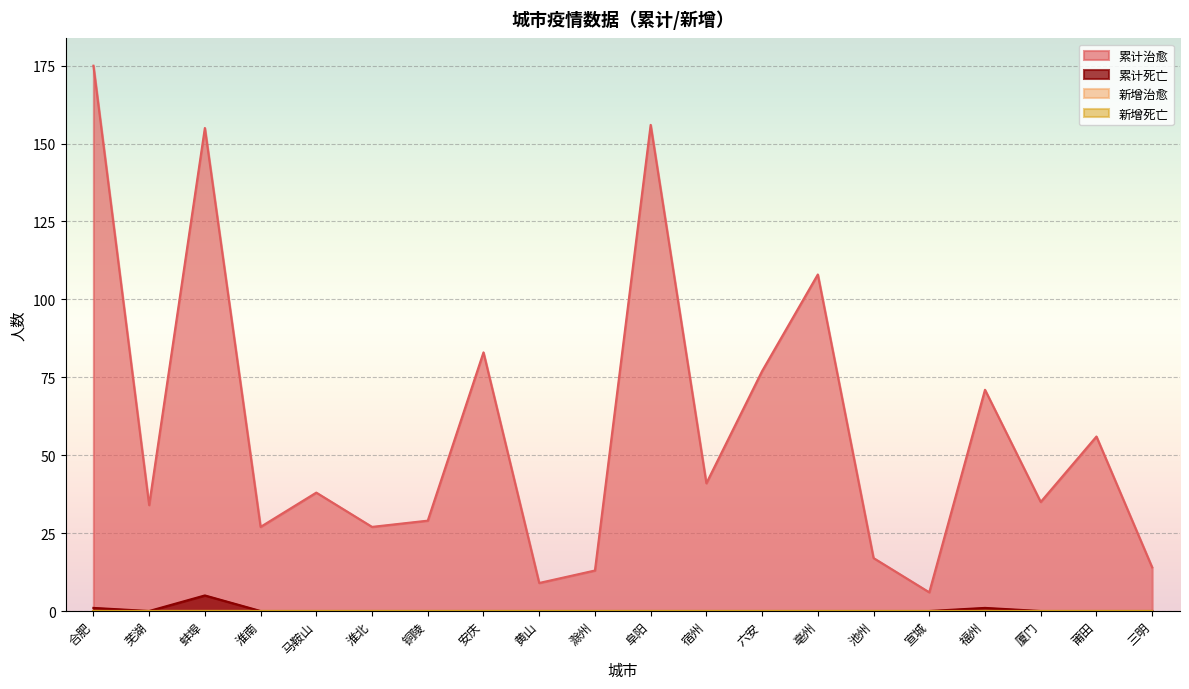

Between 黄山 and 六安, which series saw the biggest shift?

累计治愈